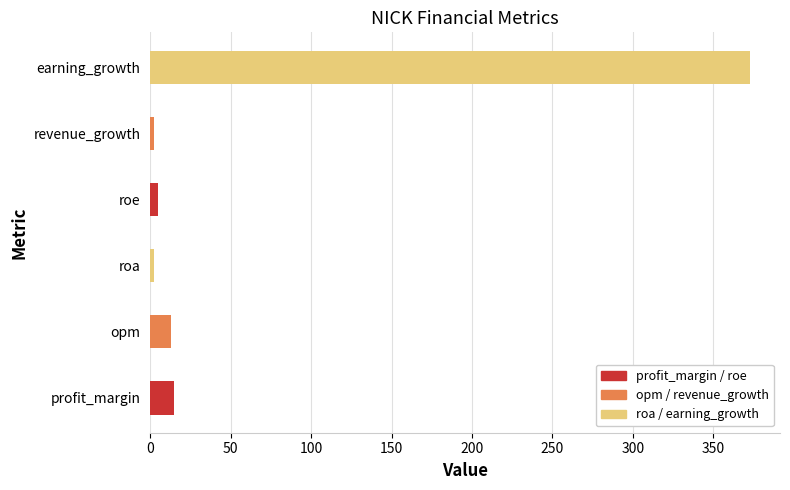

What is the change in value from opm to earning_growth?

+360.1